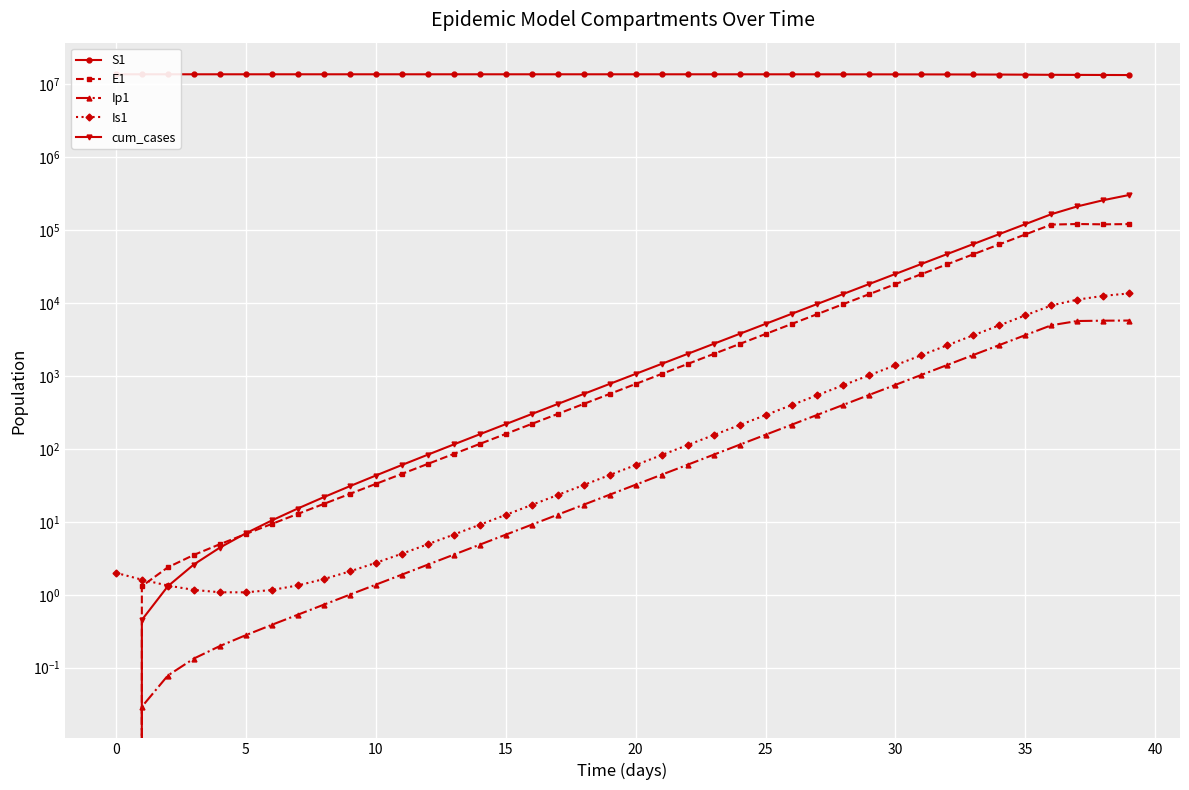

How many data points in Ip1 are less than 32?

20